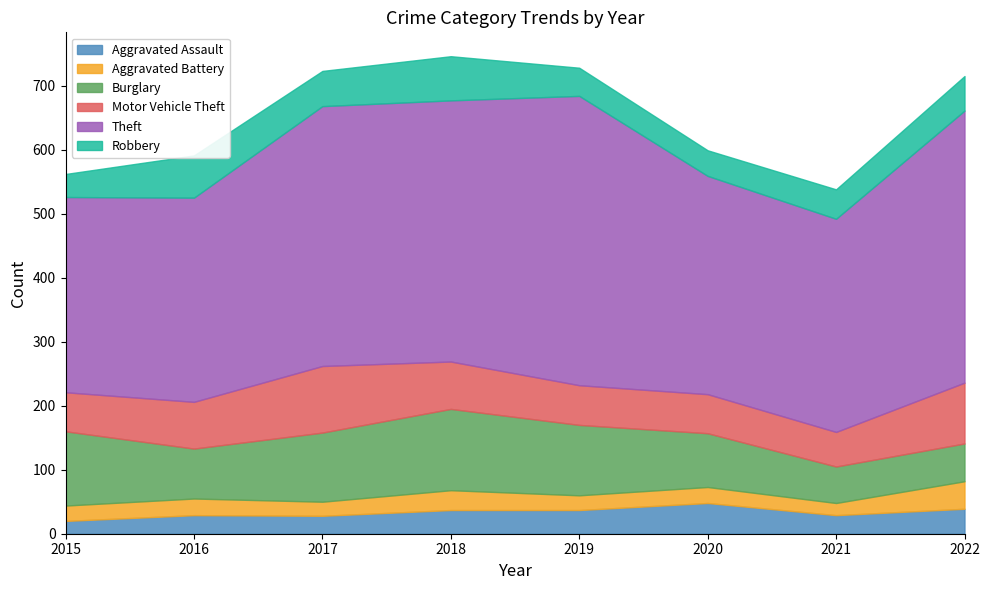

What is the value of the Theft point at the 6th from the left?

341